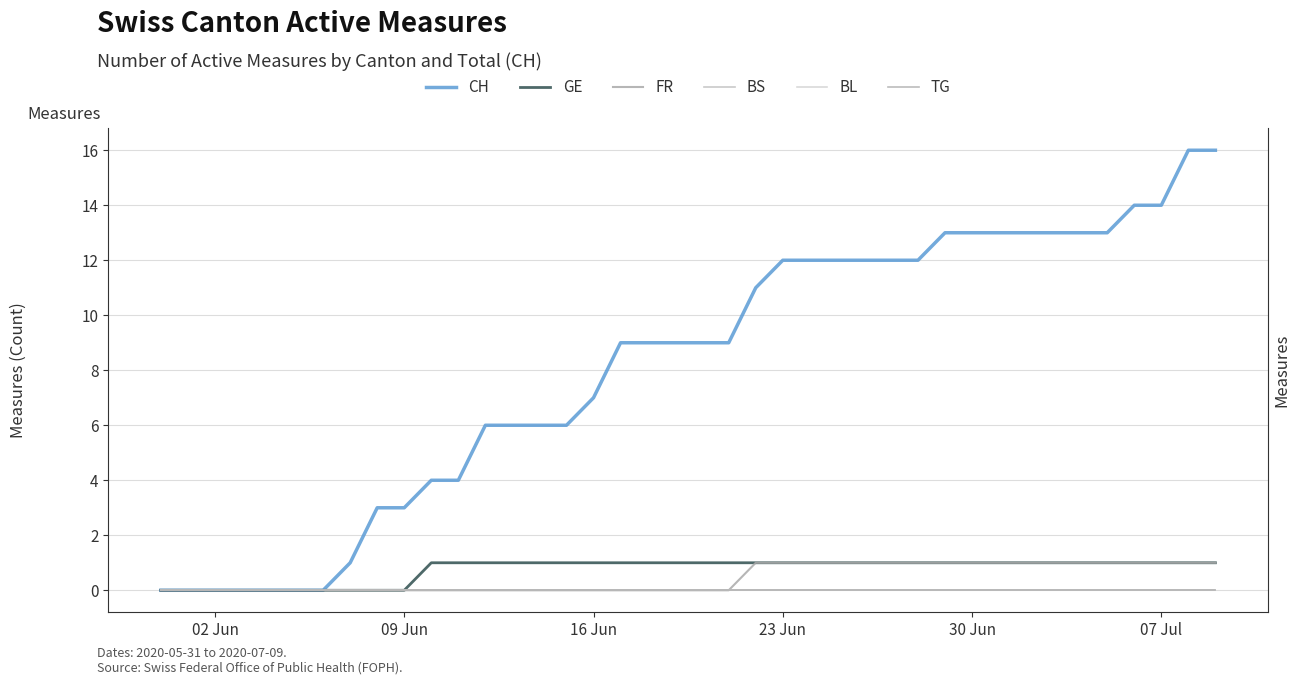

Reading left to right, extract all data points from this chart.

CH: 0	0	0	0	0	0	0	1	3	3	4	4	6	6	6	6	7	9	9	9	9	9	11	12	12	12	12	12	12	13	13	13	13	13	13	13	14	14	16	16
GE: 0	0	0	0	0	0	0	0	0	0	1	1	1	1	1	1	1	1	1	1	1	1	1	1	1	1	1	1	1	1	1	1	1	1	1	1	1	1	1	1
FR: 0	0	0	0	0	0	0	0	0	0	0	0	0	0	0	0	0	0	0	0	0	0	1	1	1	1	1	1	1	1	1	1	1	1	1	1	1	1	1	1
BS: 0	0	0	0	0	0	0	0	0	0	0	0	0	0	0	0	0	0	0	0	0	0	0	0	0	0	0	0	0	0	0	0	0	0	0	0	0	0	0	0
BL: 0	0	0	0	0	0	0	0	0	0	0	0	0	0	0	0	0	0	0	0	0	0	0	0	0	0	0	0	0	0	0	0	0	0	0	0	0	0	0	0
TG: 0	0	0	0	0	0	0	0	0	0	0	0	0	0	0	0	0	0	0	0	0	0	0	0	0	0	0	0	0	0	0	0	0	0	0	0	0	0	0	0